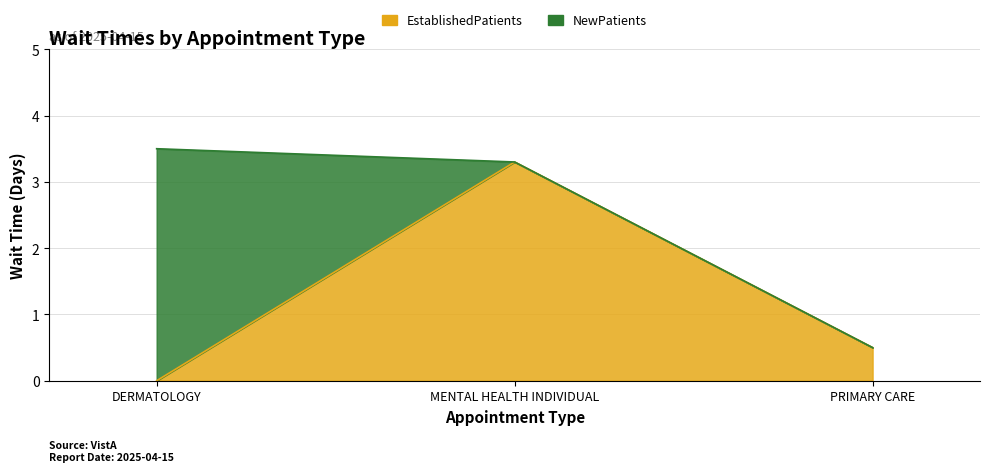

Is it true that the value at DERMATOLOGY is 1.8?

False